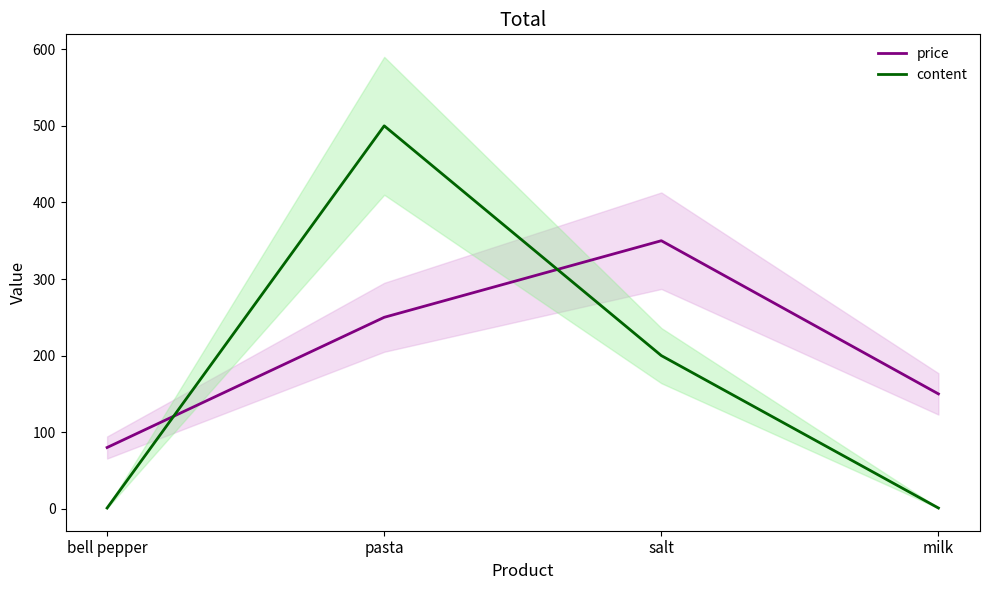

What is the total value across all series at bell pepper?

81